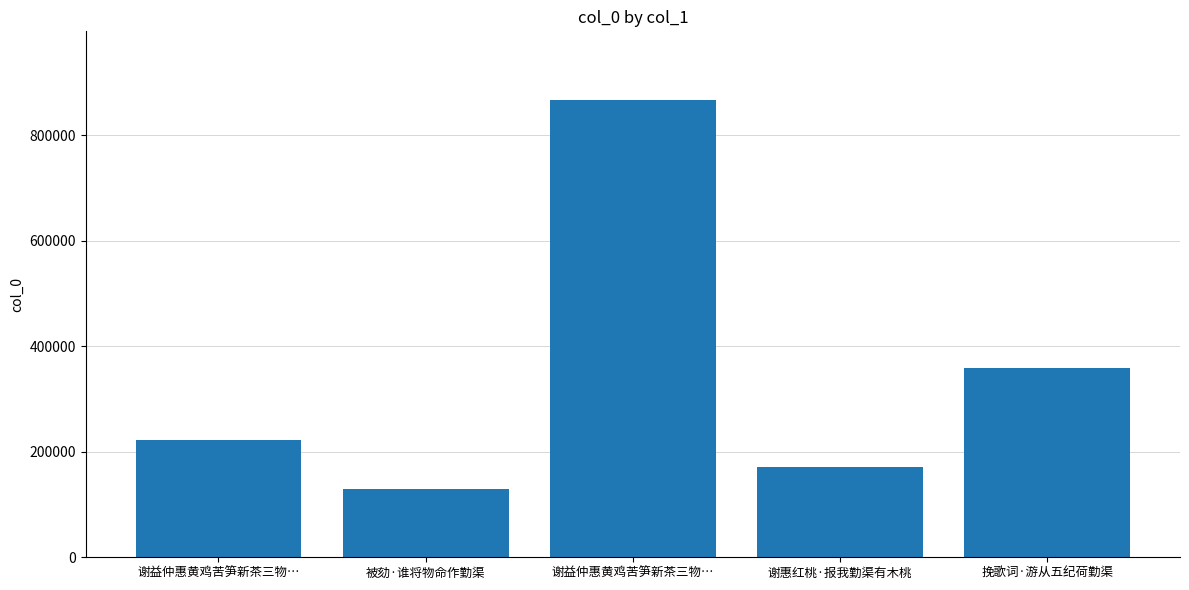

Does the chart contain any negative values?

No